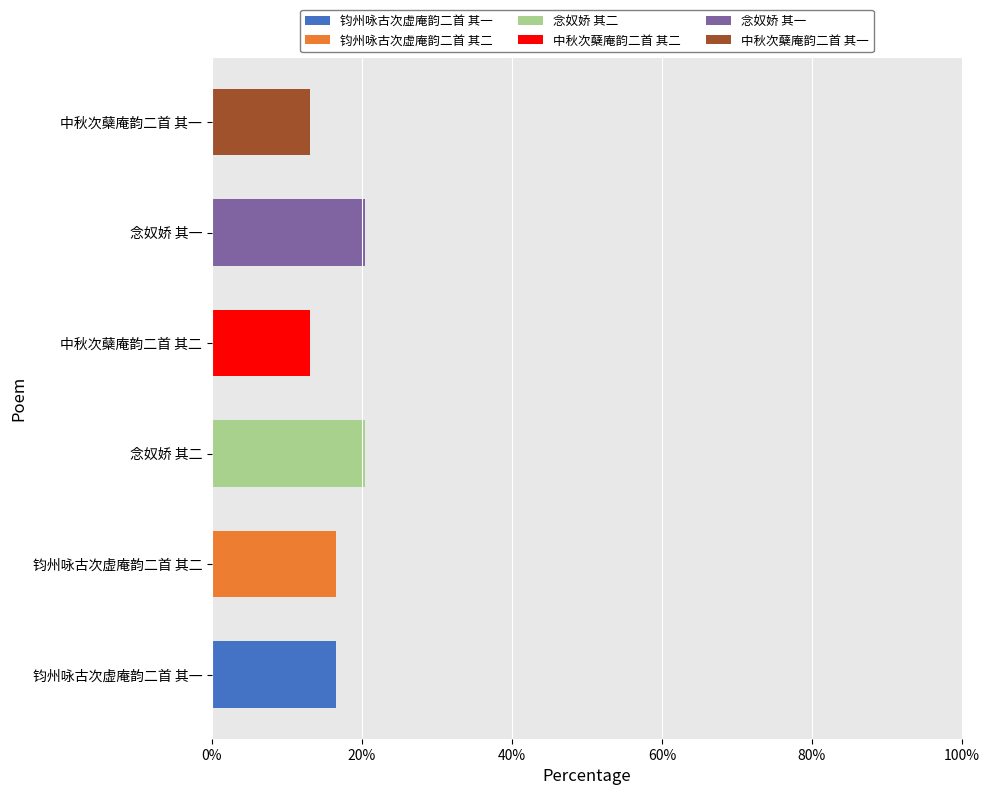

At which label does 钧州咏古次虚庵韵二首 其一 reach its peak?

钧州咏古次虚庵韵二首 其一